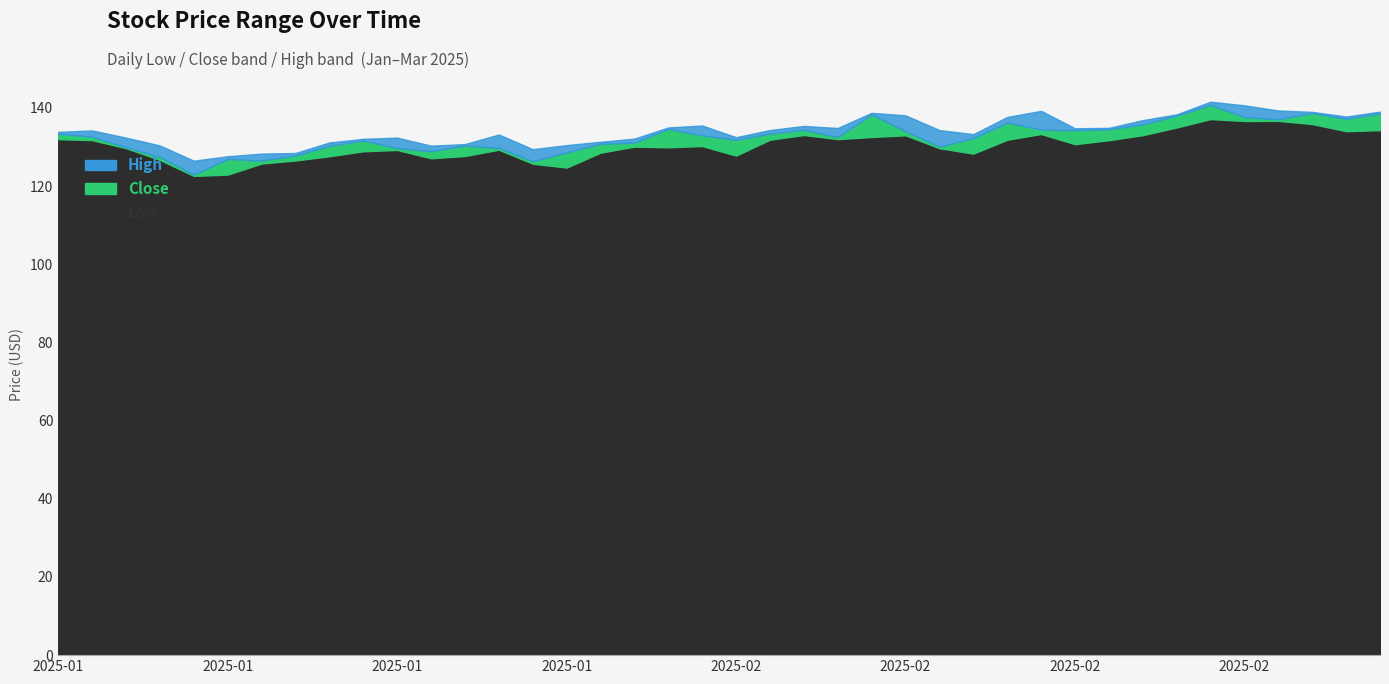

How many values in the Close series are below 132?

18